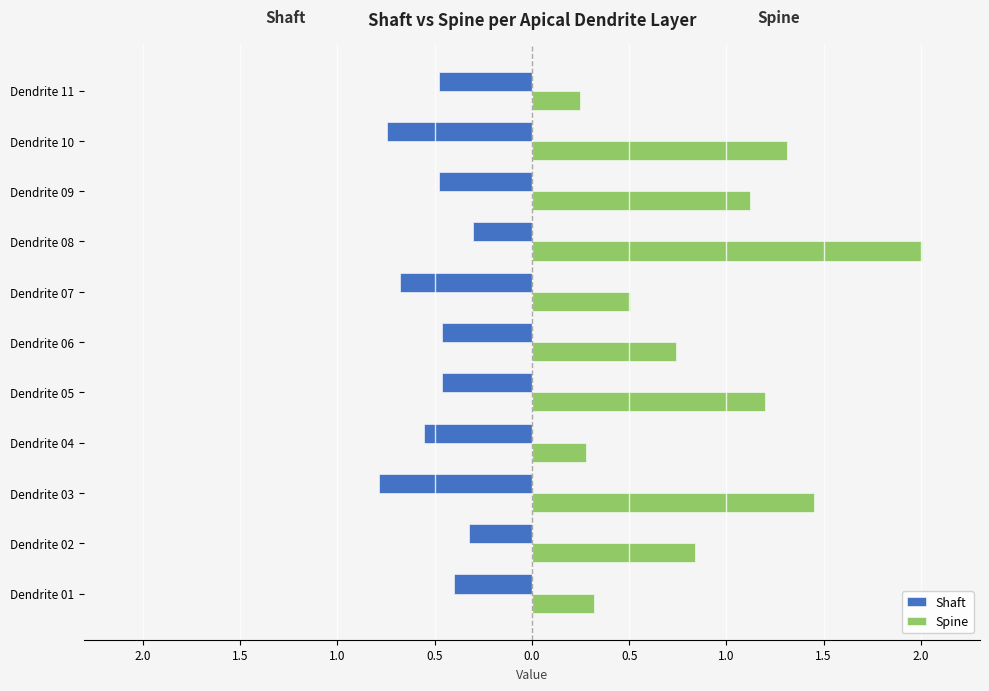

What is the maximum value shown in the chart?

2.0